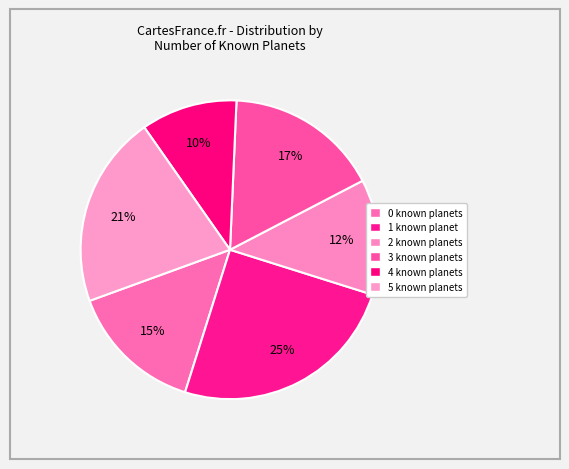

To the nearest percent, what is the difference between the largest and smallest slice percentages?

15%